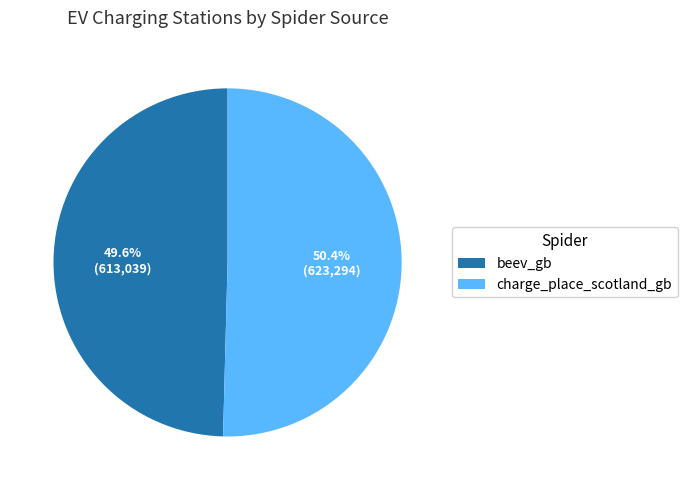

How many segments does this pie chart have?

2